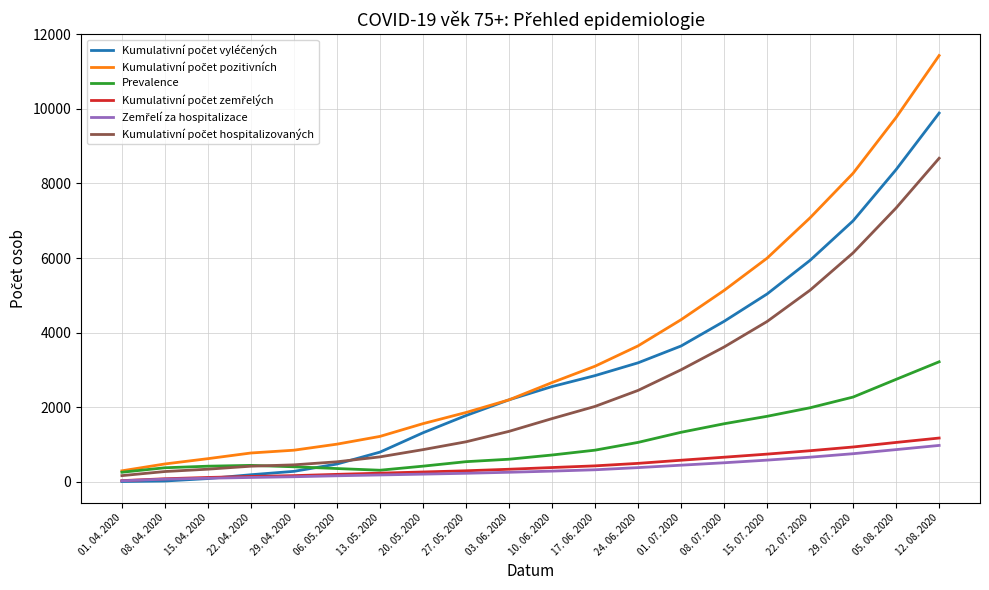

What is the greatest value displayed?

11430